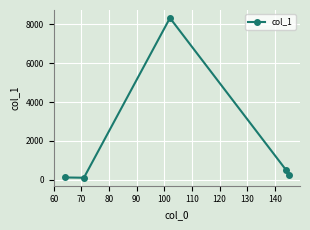

True or false: the data has more than 1 interior local peaks.

False